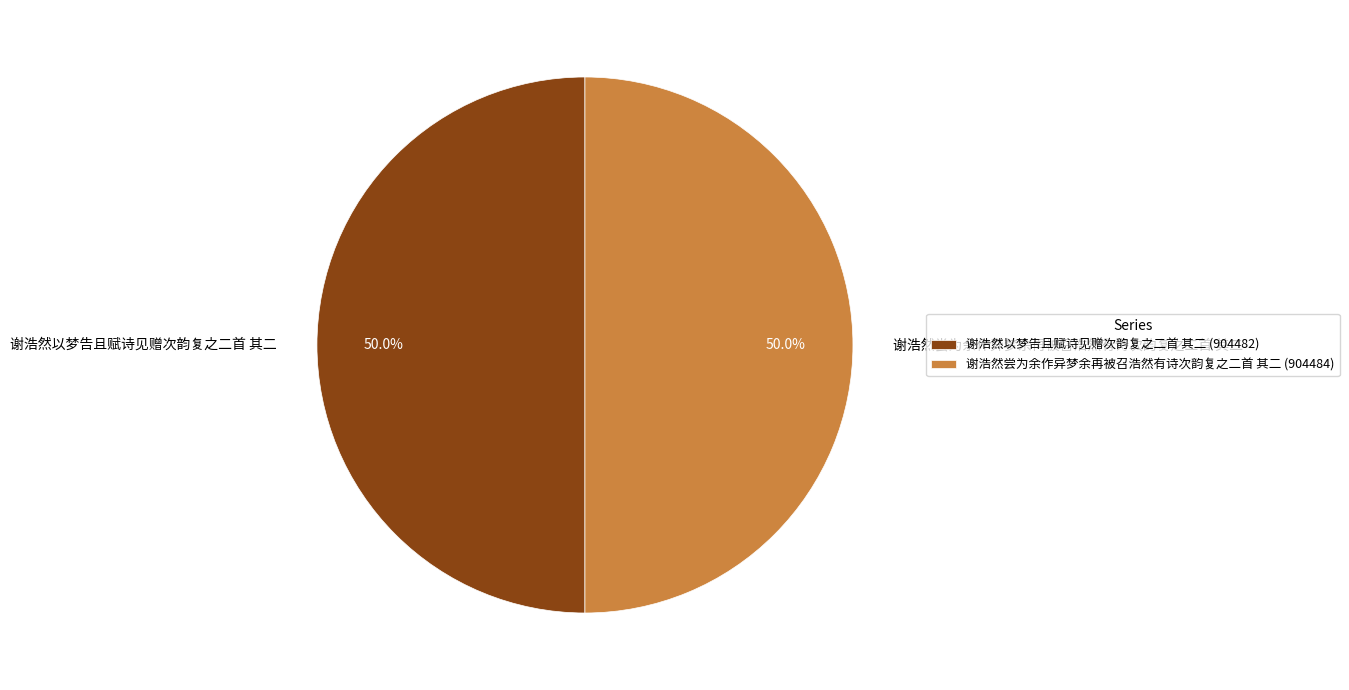

To the nearest percent, what portion does 谢浩然尝为余作异梦余再被召浩然有诗次韵复之二首 其二 represent?

50%